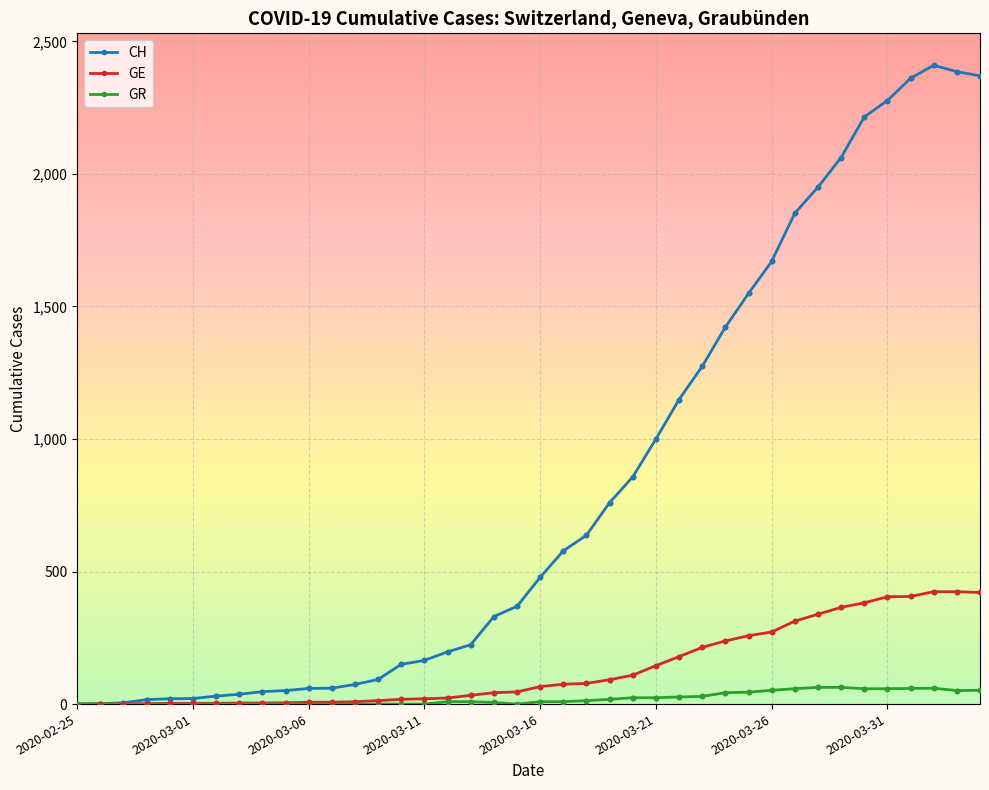

At how many categories does at least one series exceed 878?

15